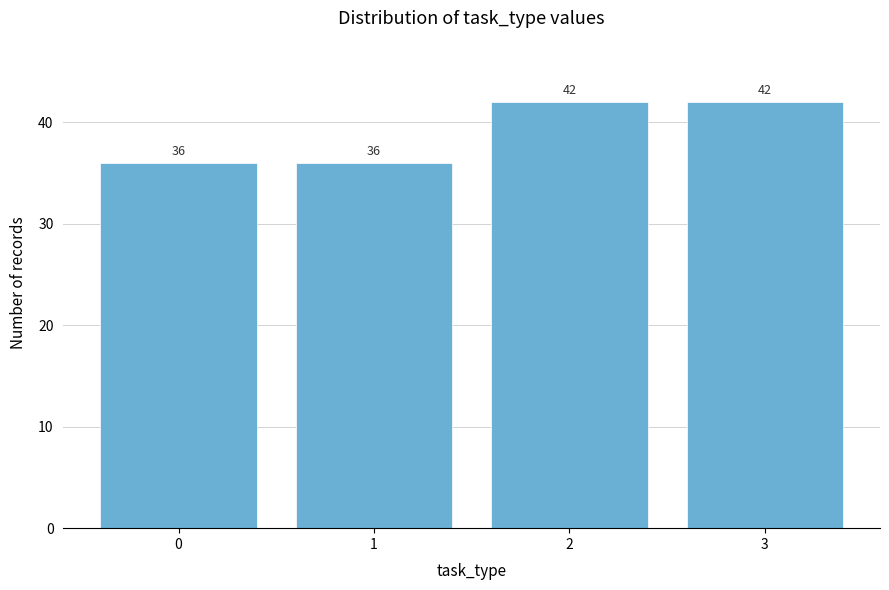

Reading left to right, transcribe all the data shown in this chart.

0=36	1=36	2=42	3=42